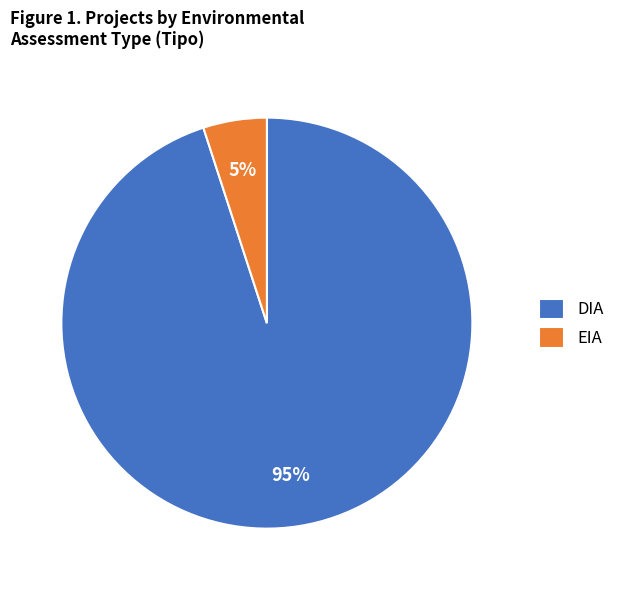

Is it true that EIA is 27% of the pie?

False